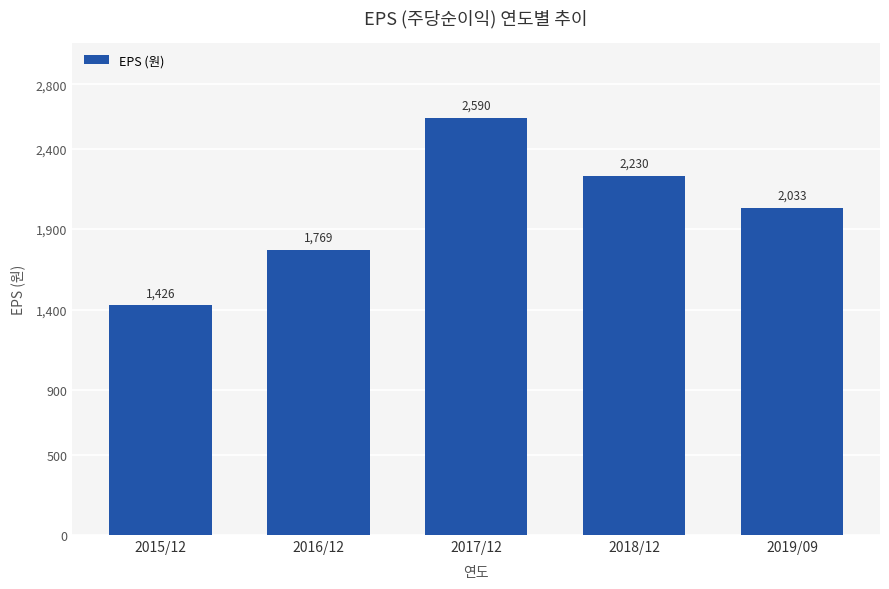

What is the ratio of the value at 2018/12 to the value at 2015/12?

1.6